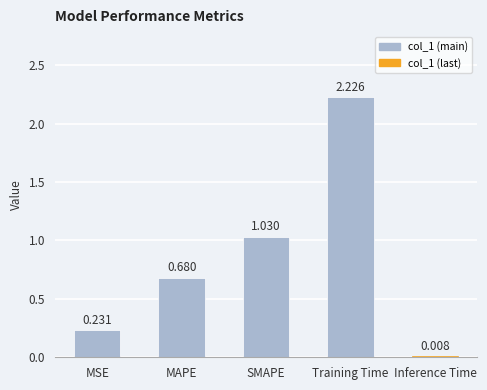

Count the number of data series in this chart.

1